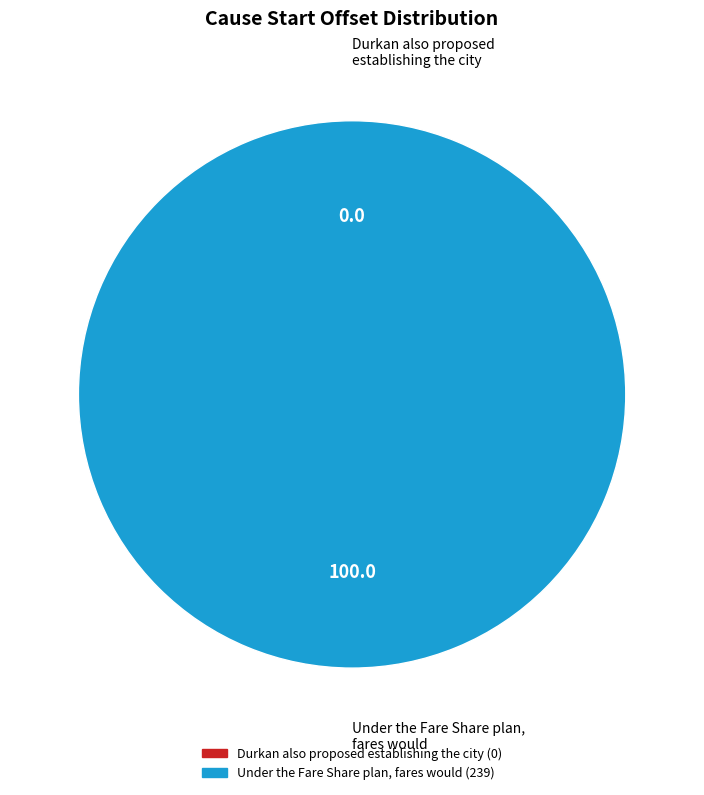

To the nearest percent, what percentage of the pie is Under the Fare Share plan, fares would?

100%